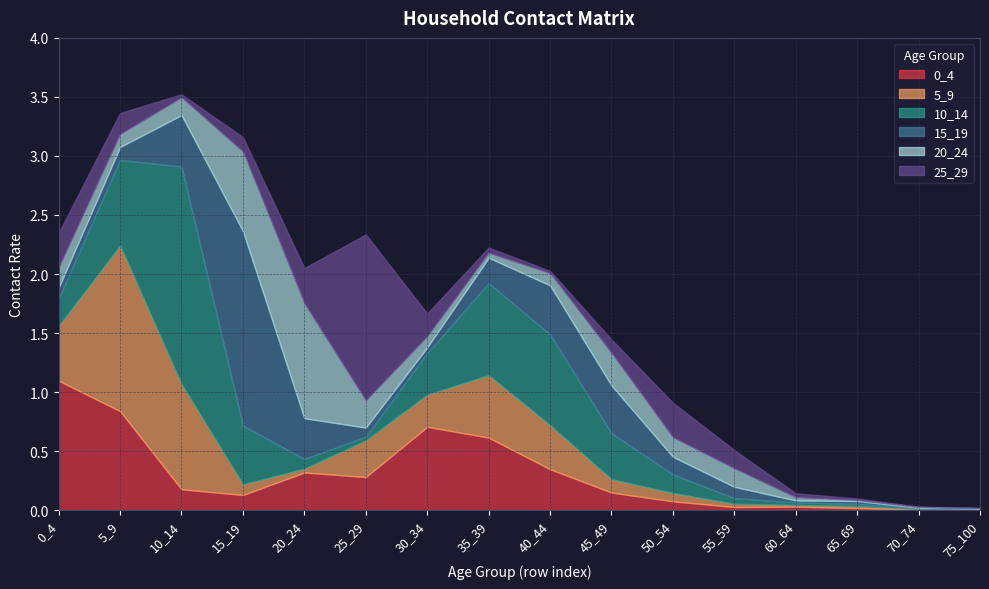

What is the sum of all 0_4 values?

4.8